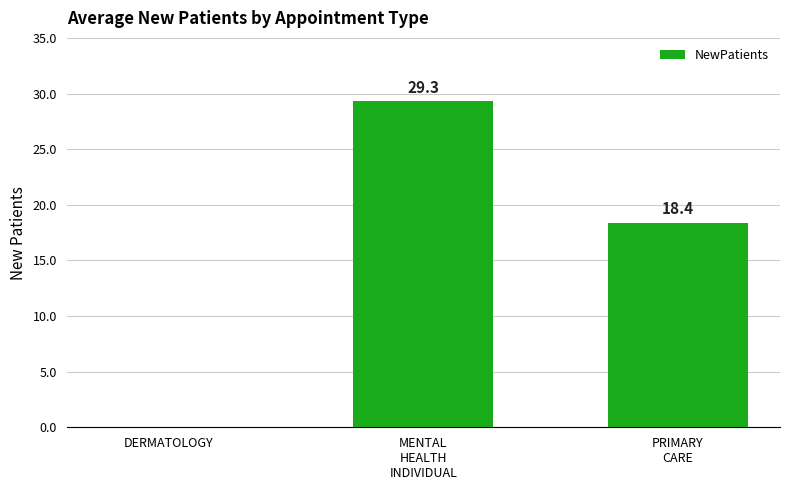

Does the chart contain stacked bars?

No